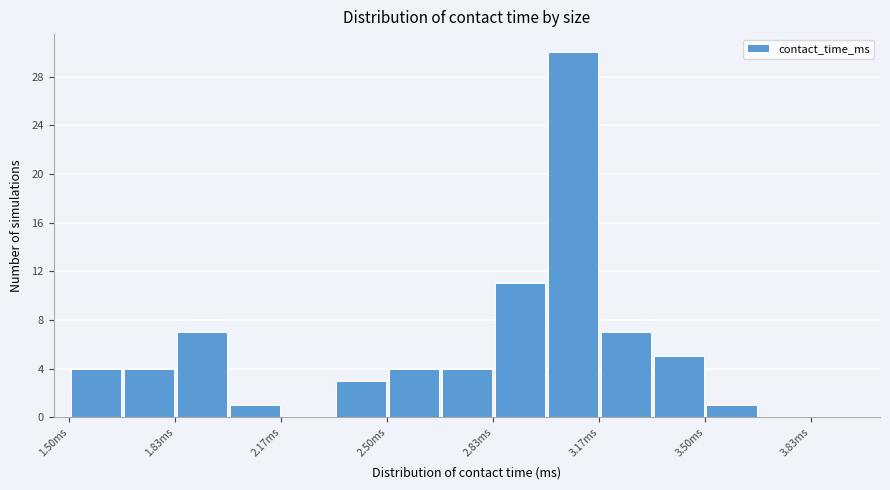

Around what value on the x-axis is the tallest bar? Give the approximate position of its centre, as read against the axis.

3.10